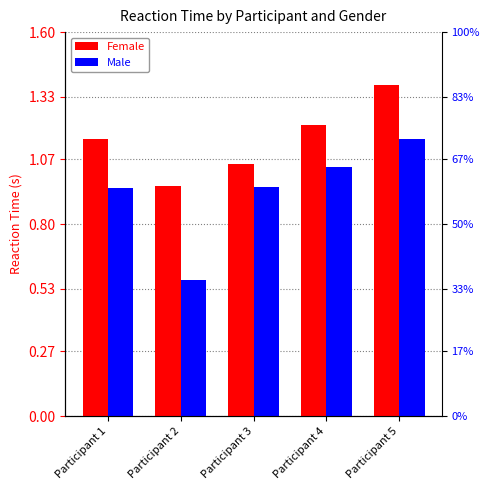

What is the highest value of the Female series?

1.4